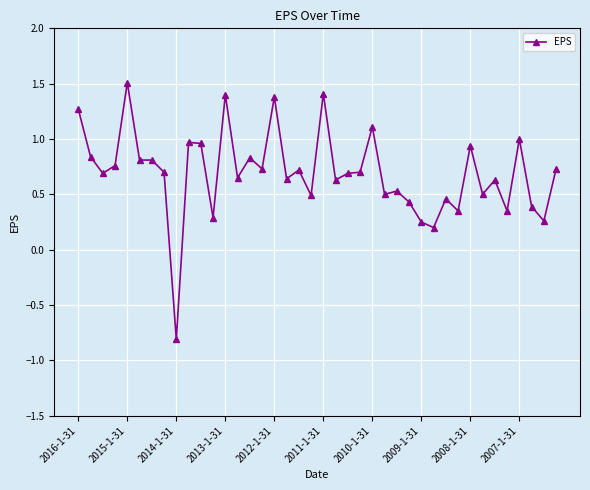

True or false: there are more than 1 points higher than both neighbors.

True